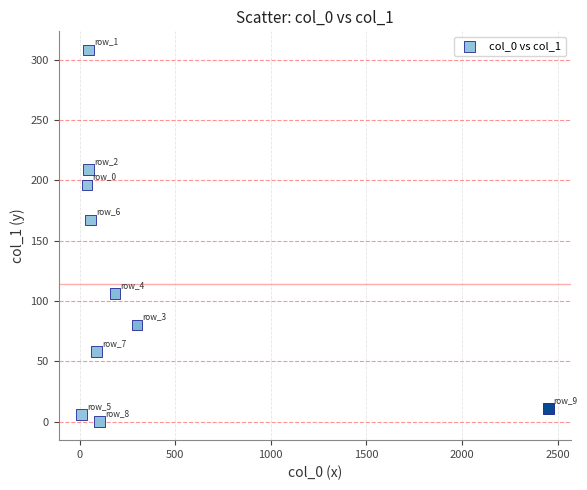

What is the average Y value?

114